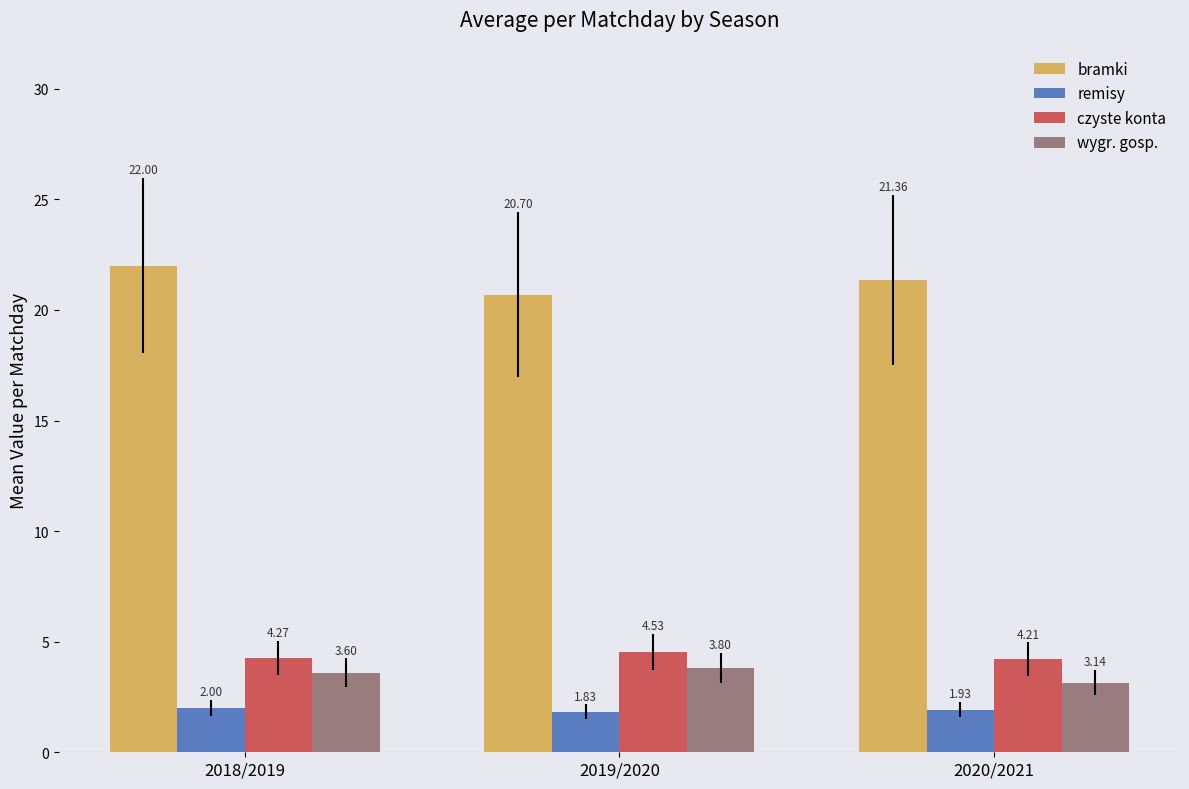

At which category does the chart reach its peak across all series?

2018/2019